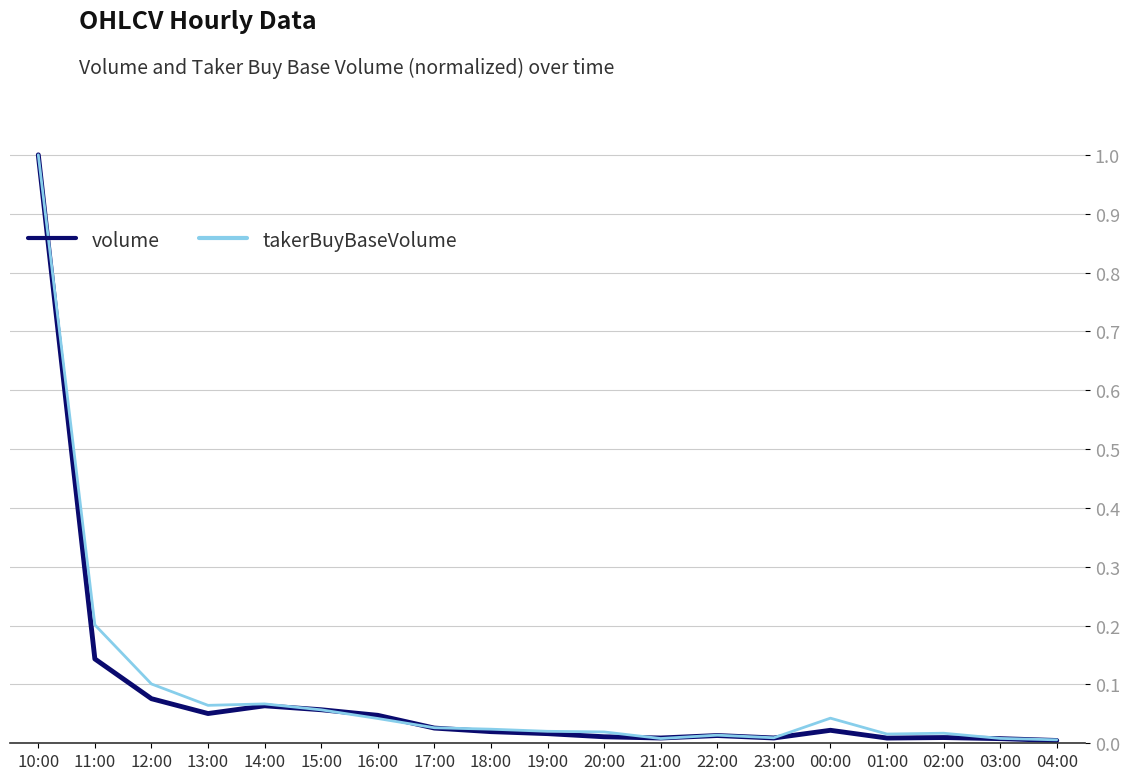

Is it true that volume equals 0.0 at 18:00?

True